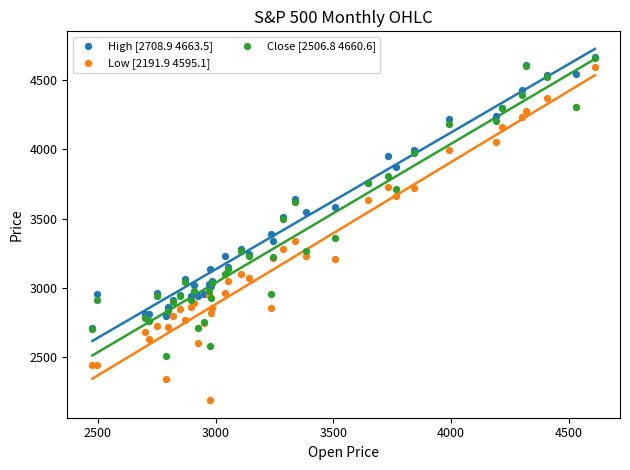

Which series reaches the minimum Y coordinate?

Low [2191.9 4595.1]